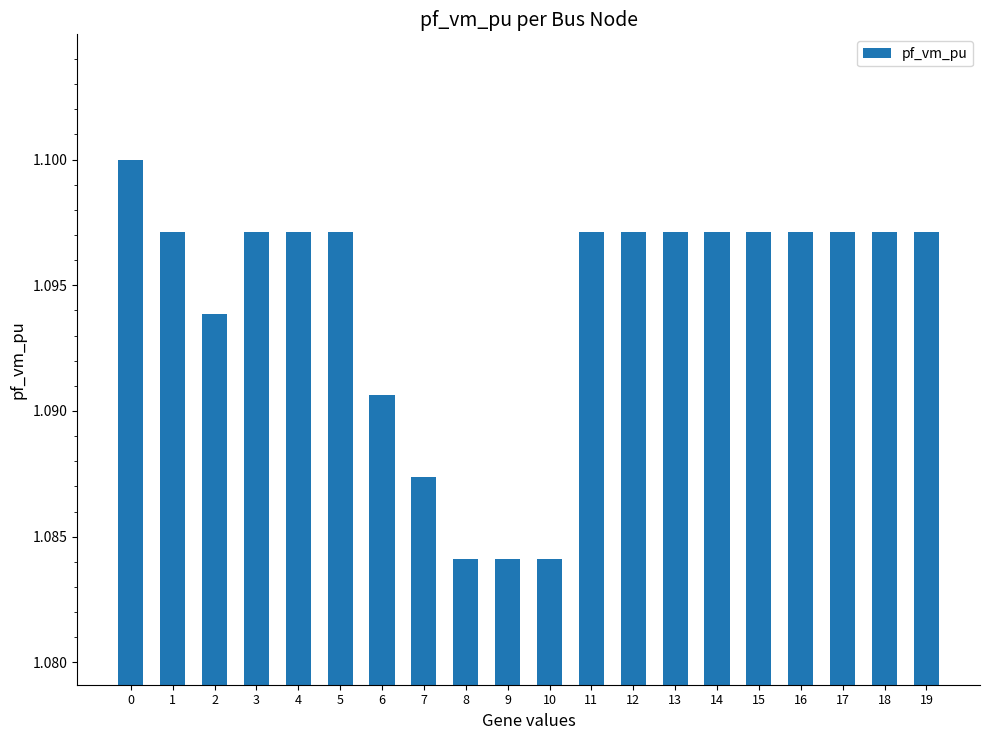

Which has a higher value, 3 or 2?

3